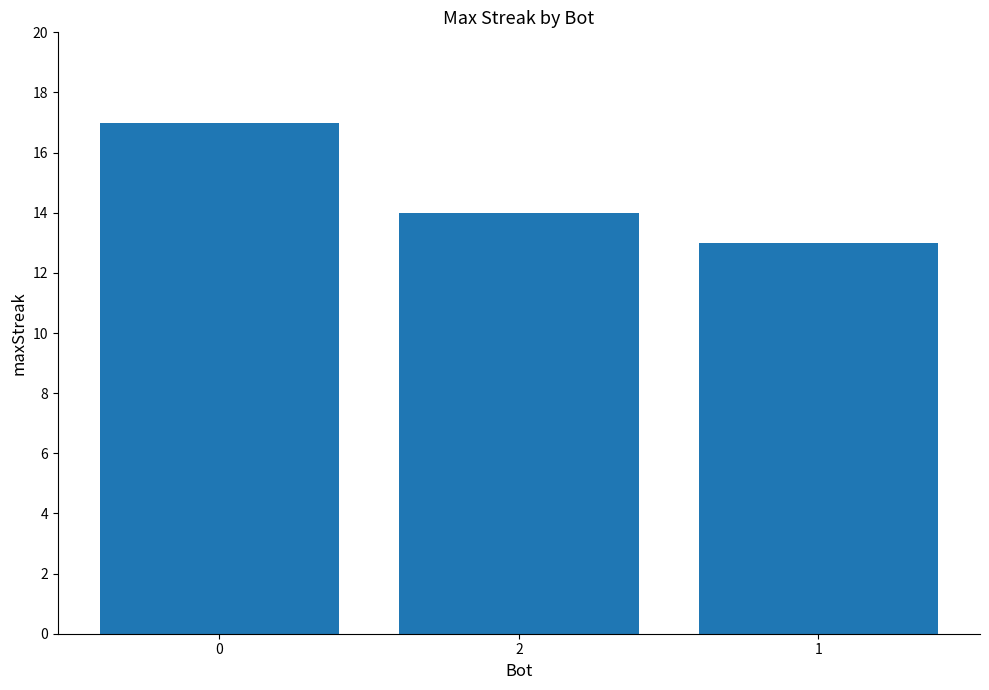

True or false: the data shows 24 at 2.

False